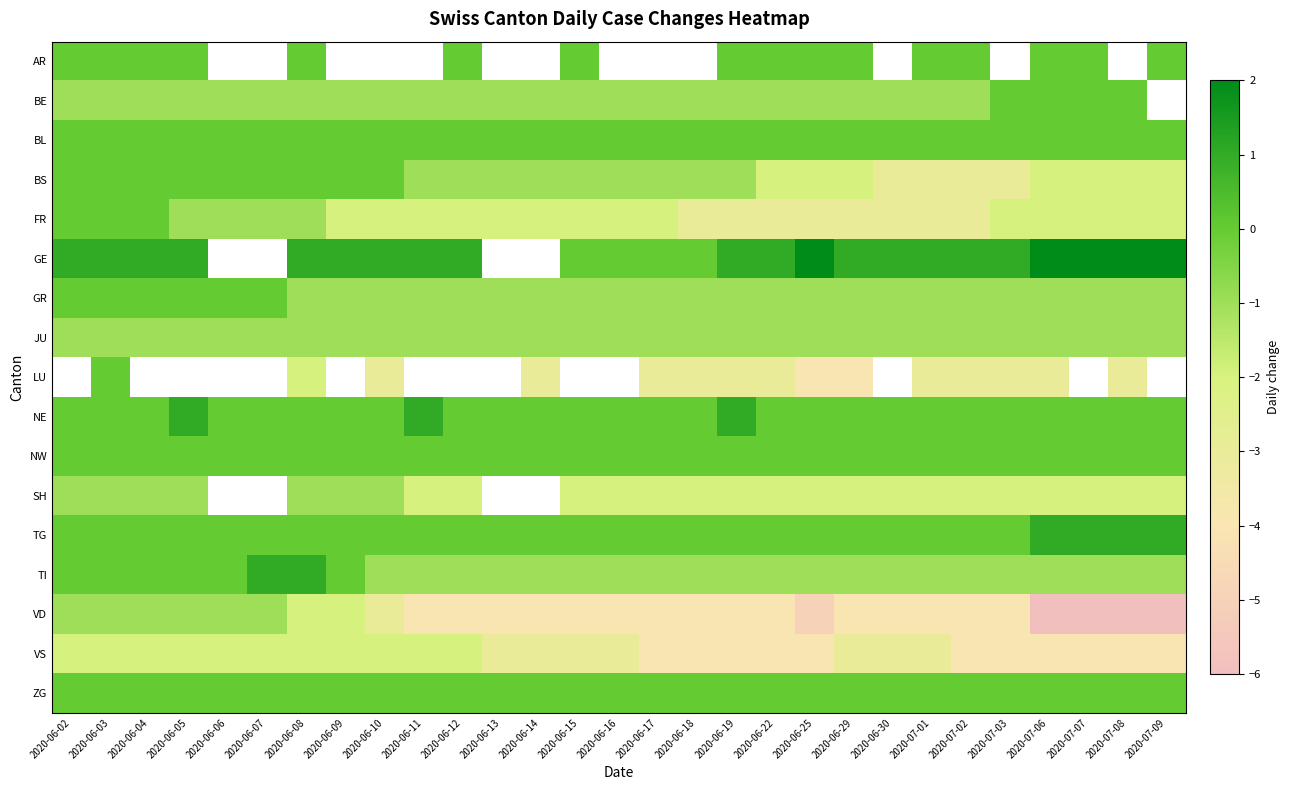

What is the sum of all BS values?

-35.0